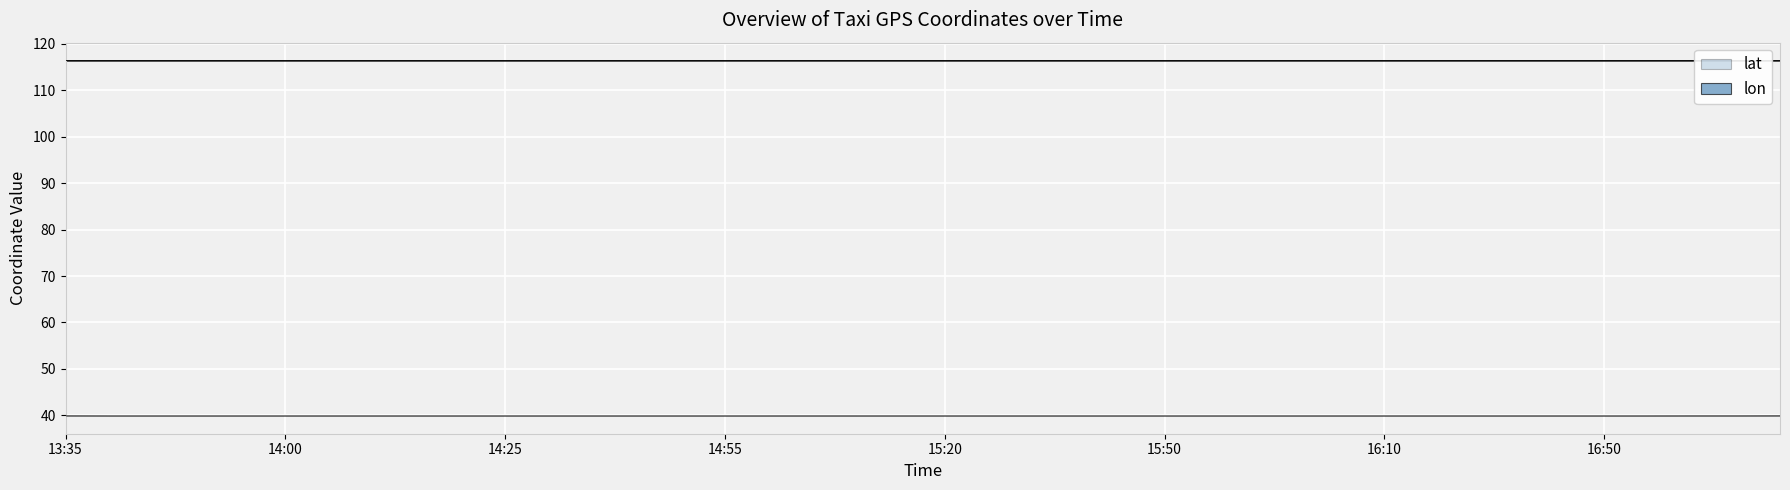

What is the approximate value of lat at 15:25?

39.9